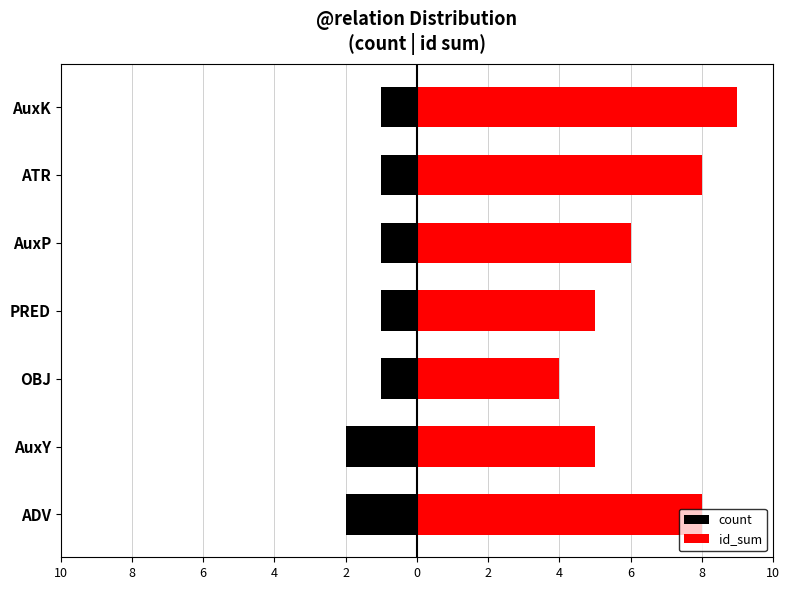

Are the bars horizontal?

Yes